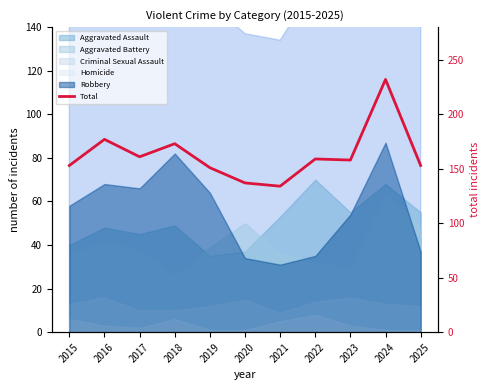

Is it true that the value at 2017 is 161?

True